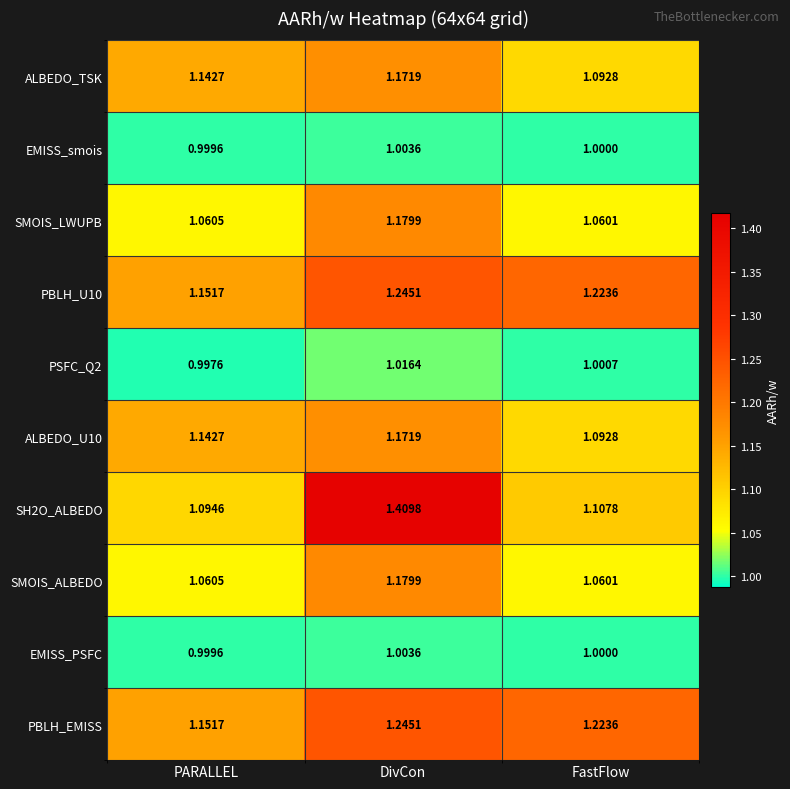

Which category has the lowest value across all series?

PARALLEL